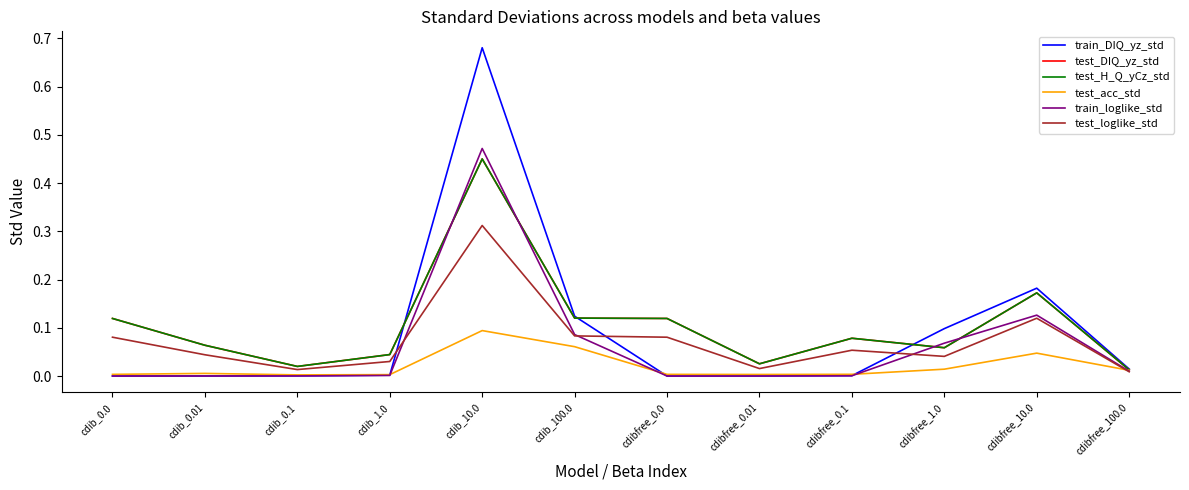

Is this an area chart (filled region under the line)?

No